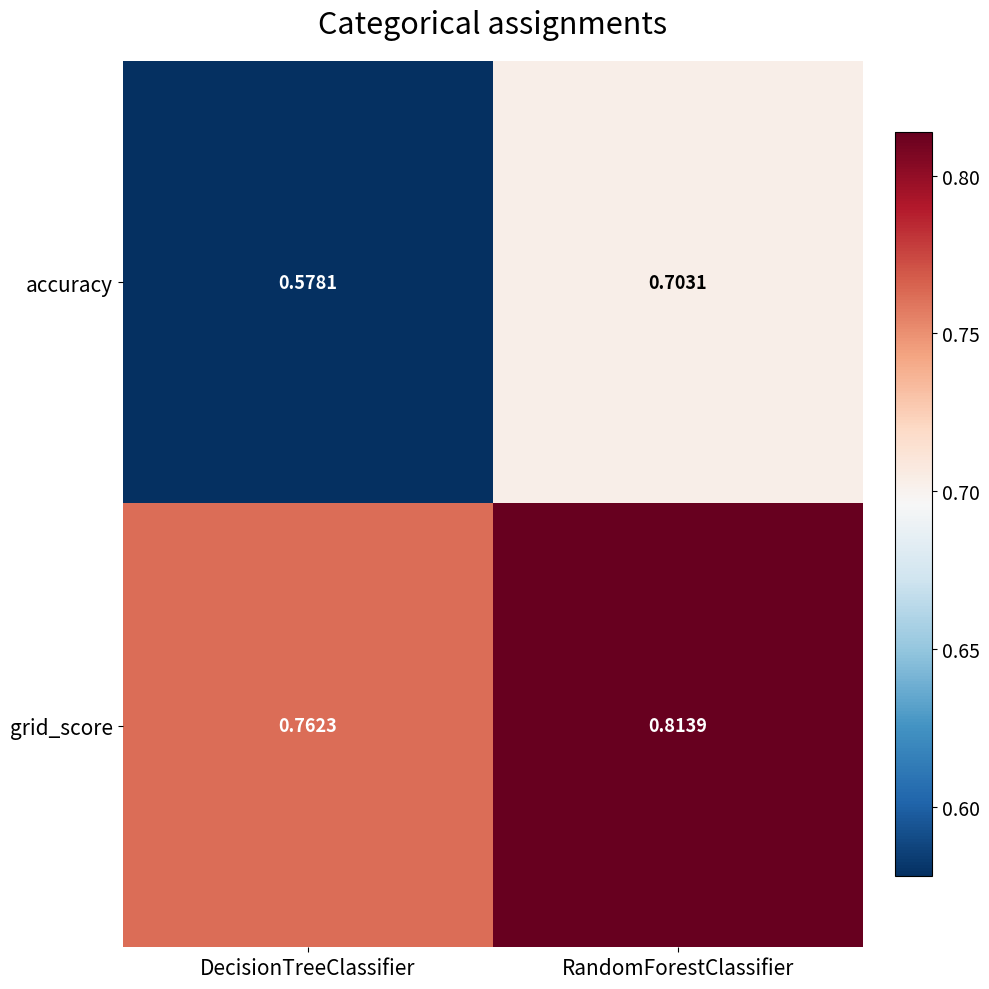

At which category is the sum across all series the highest?

RandomForestClassifier